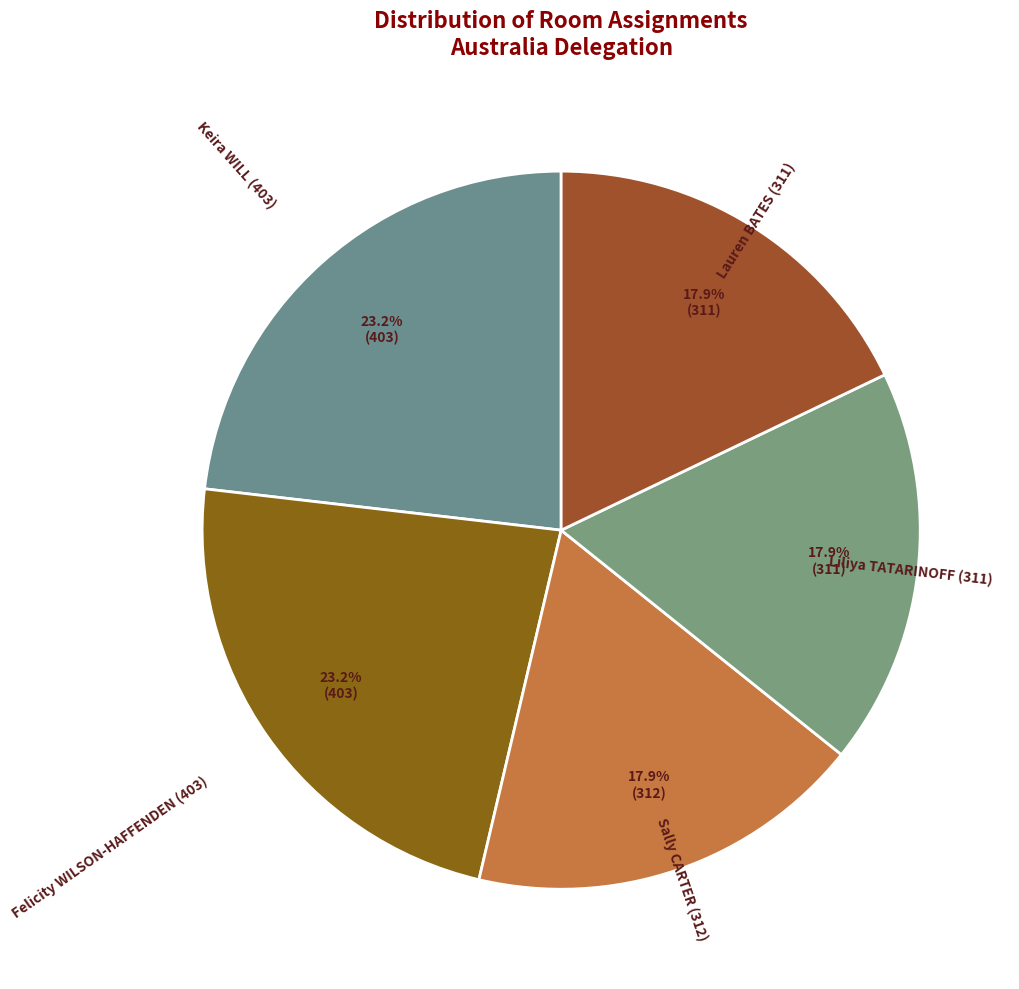

What portion of the pie excludes Lauren BATES (311)?

82.1%